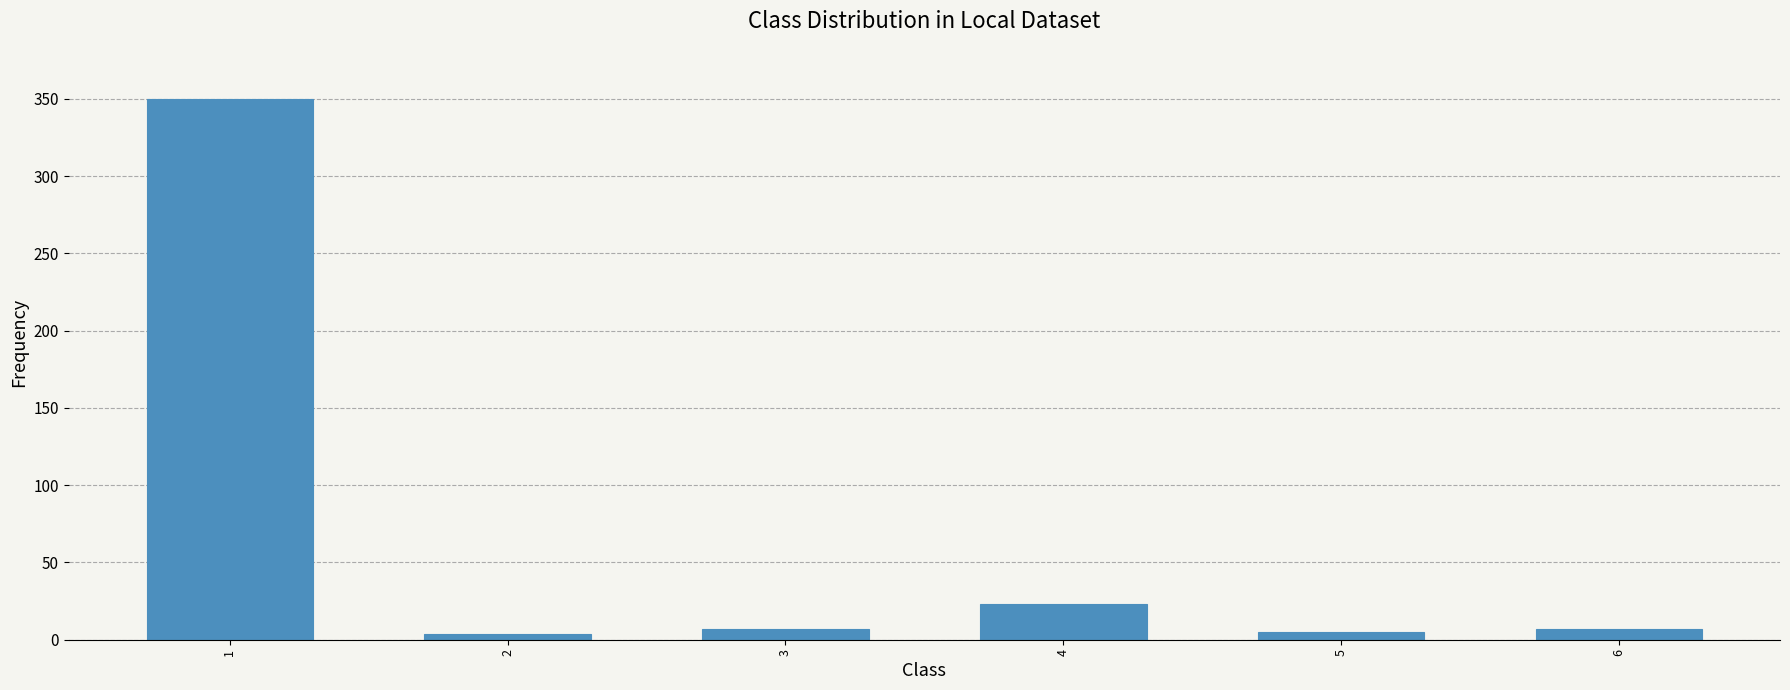

Where is the data nearest to the value 177?

4